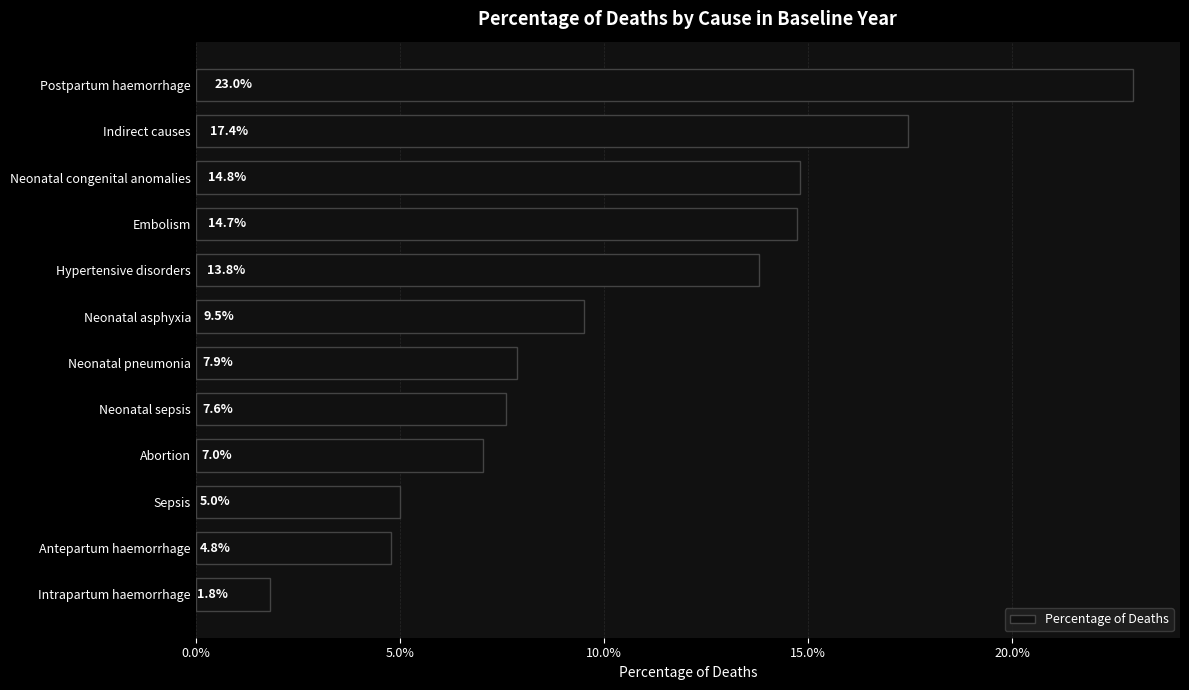

Are the bars horizontal?

Yes